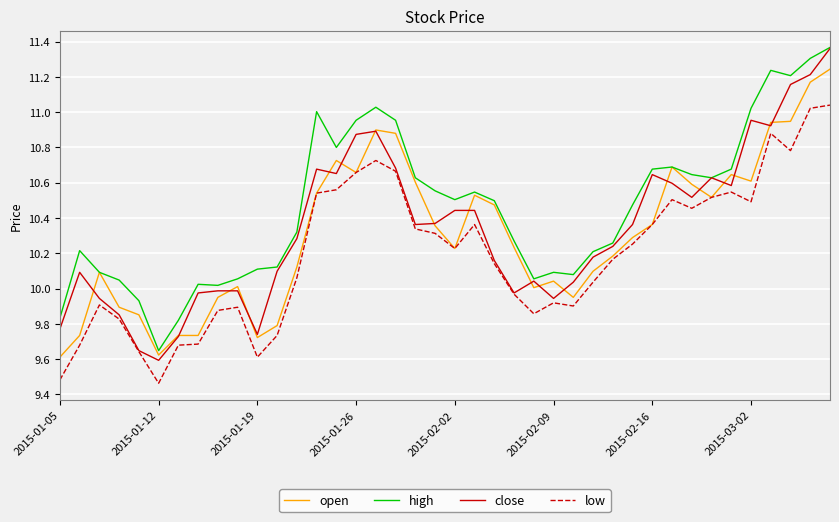

True or false: high and low intersect in this chart.

False